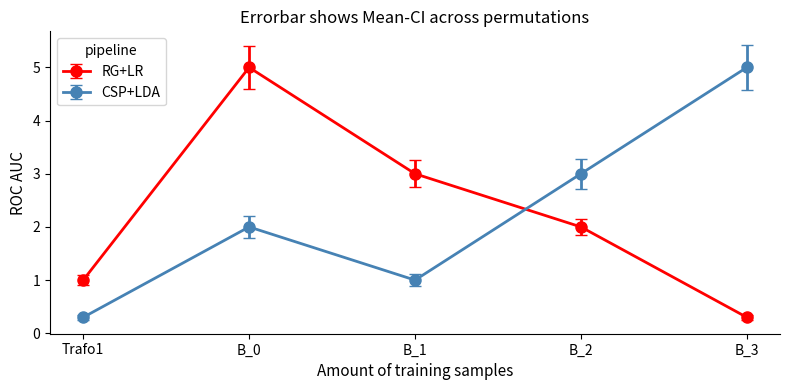

What is the spread (max minus min) of values at Trafo1?

0.7